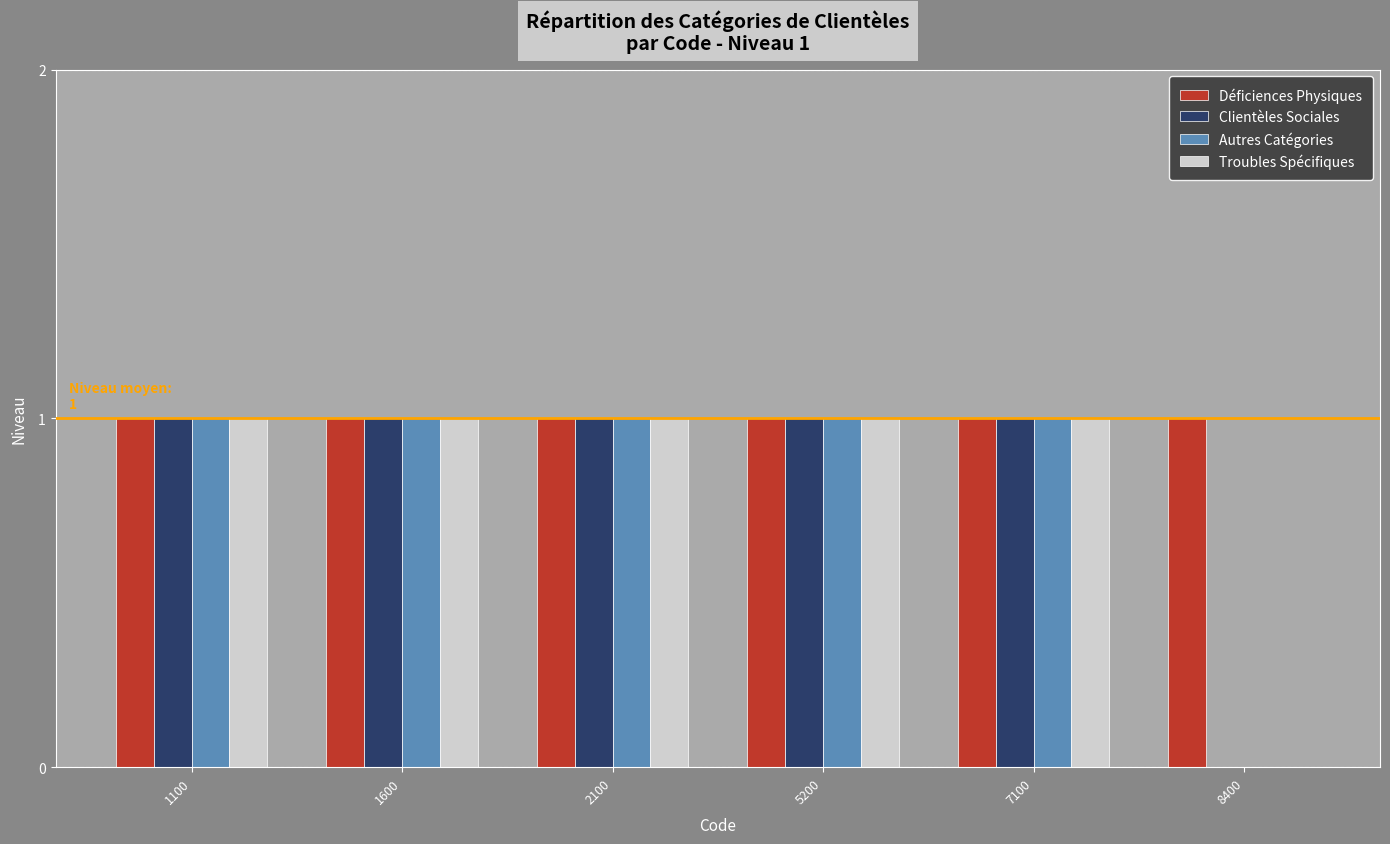

What is the greatest value displayed?

1